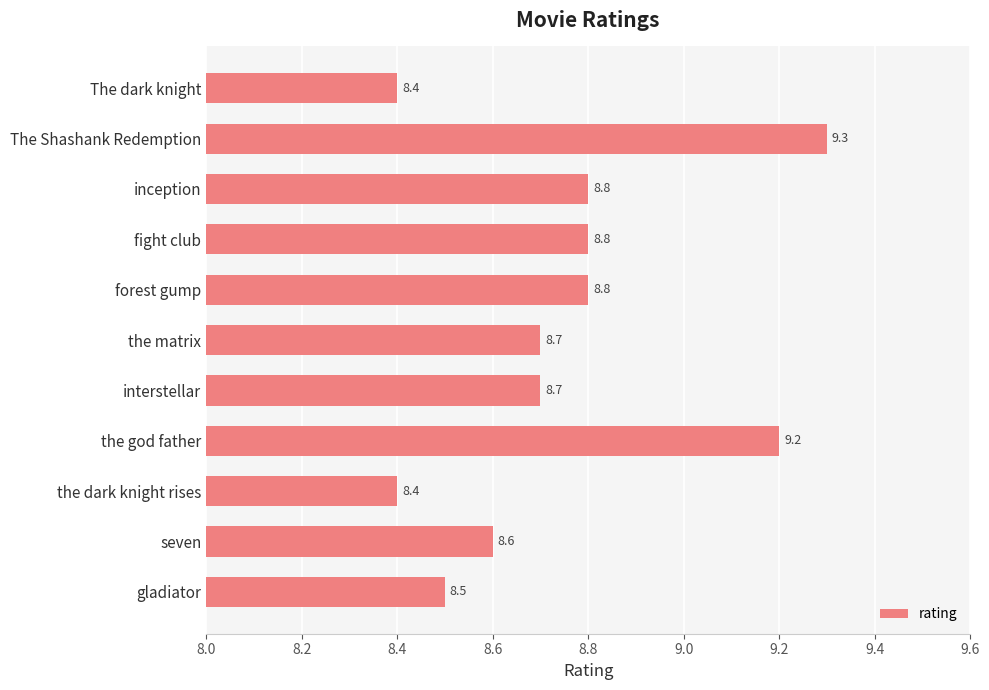

Reading top to bottom, list all the values displayed in this chart.

The dark knight=8.4	The Shashank Redemption=9.3	inception=8.8	fight club=8.8	forest gump=8.8	the matrix=8.7	interstellar=8.7	the god father=9.2	the dark knight rises=8.4	seven=8.6	gladiator=8.5